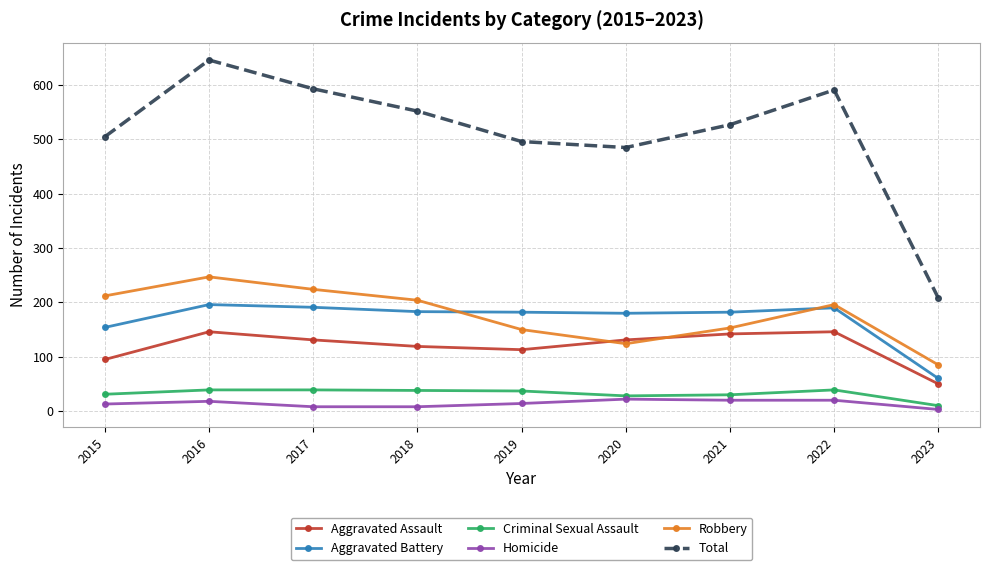

Which series has the largest total across all categories?

Total